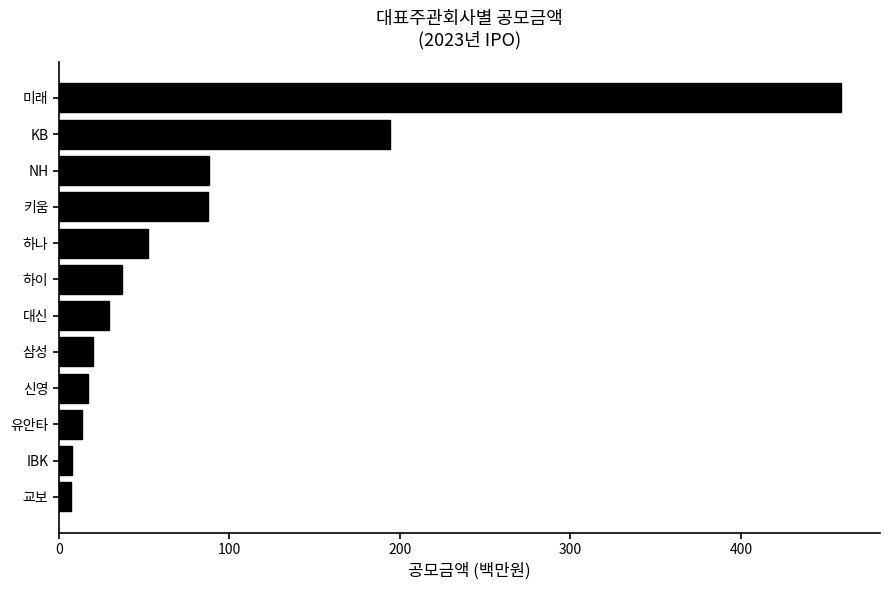

What is the sum of all values?

1013.2